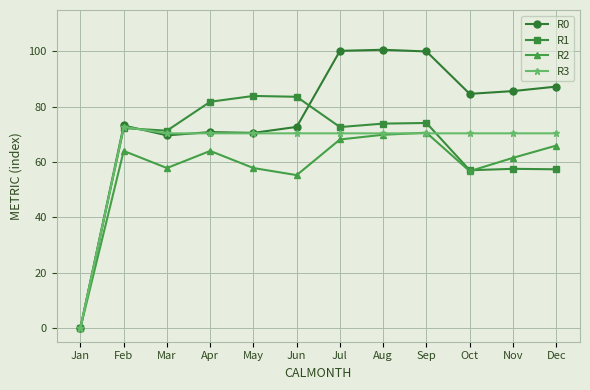

What is the value of the R2 point at the 9th from the left?

70.6